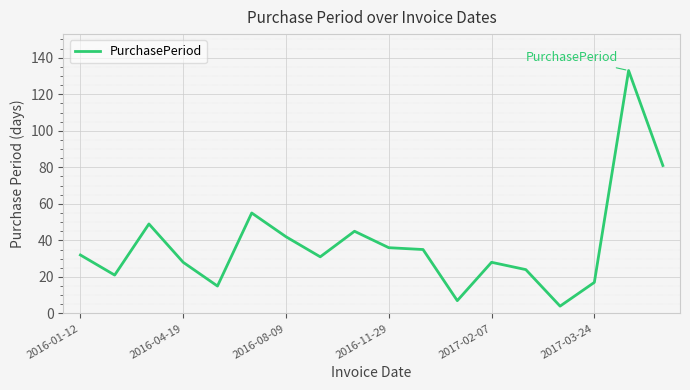

True or false: the data has more than 1 interior local peaks.

True